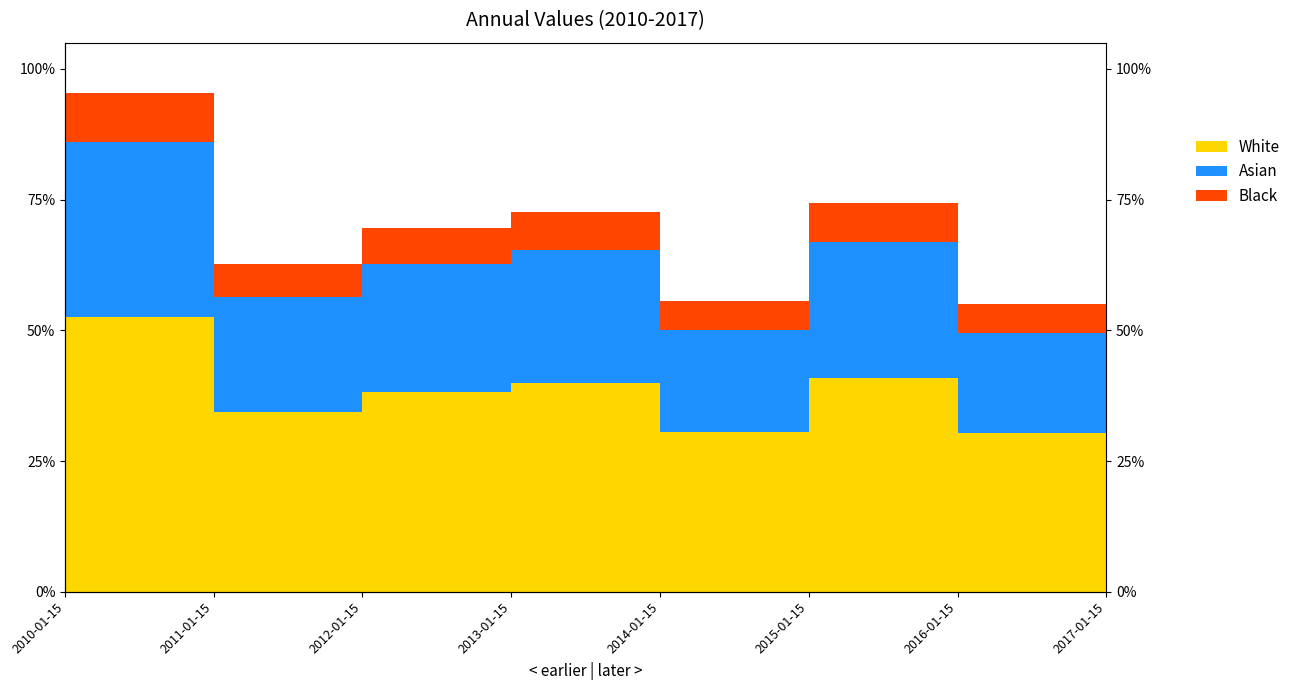

What is the label of the 5th point from the right?

2013-01-15